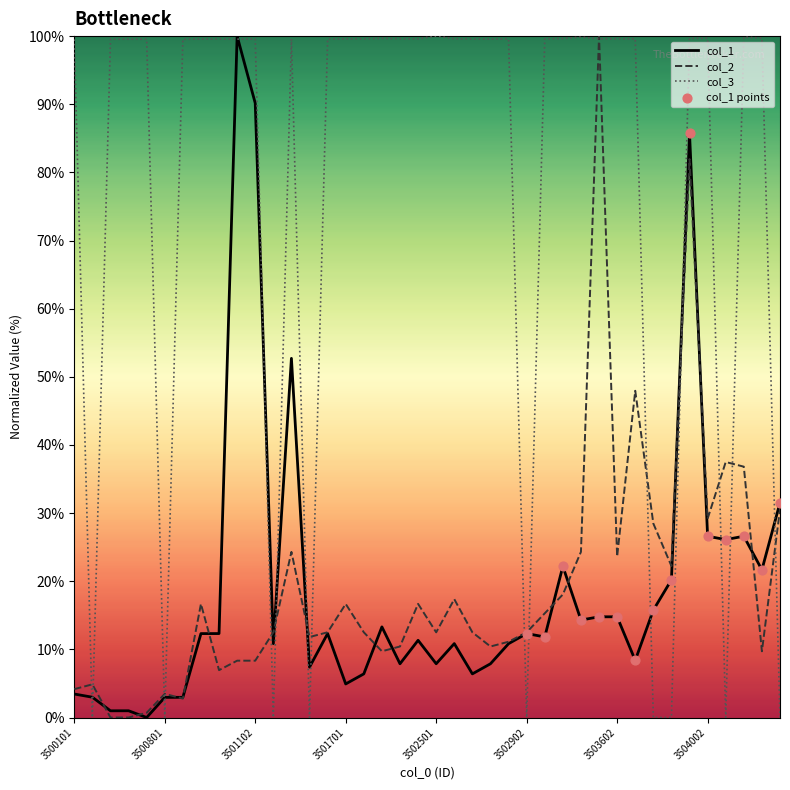

What is the maximum value shown in the chart?

100.0